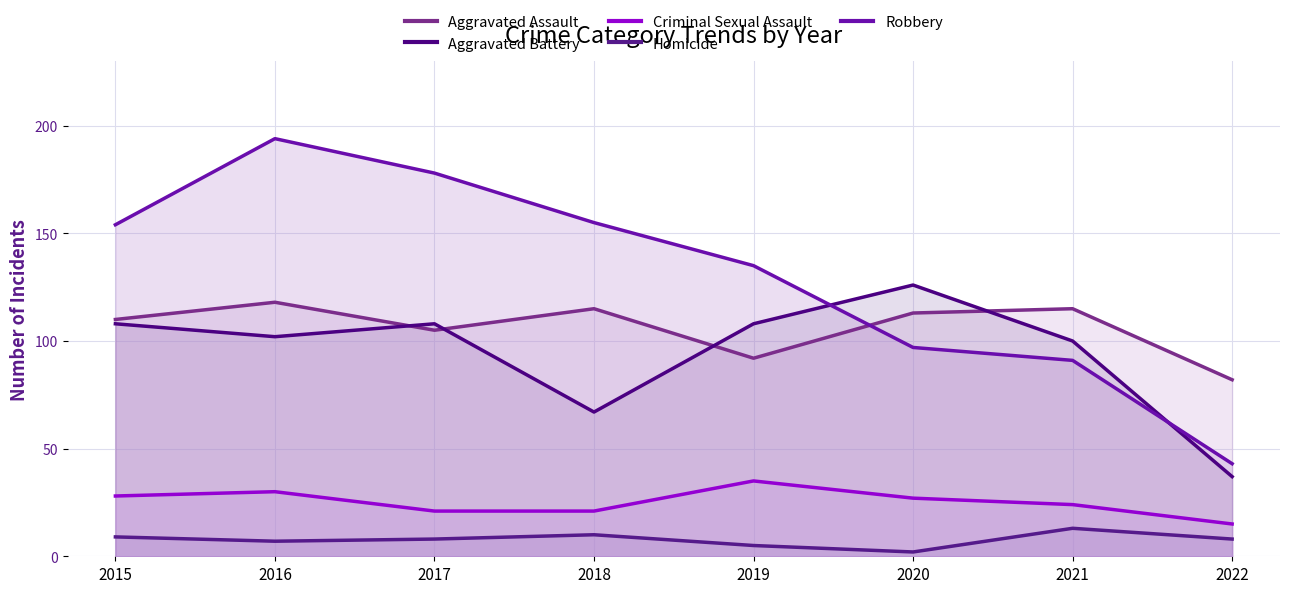

True or false: Homicide has more than 2 points higher than both neighbors.

False